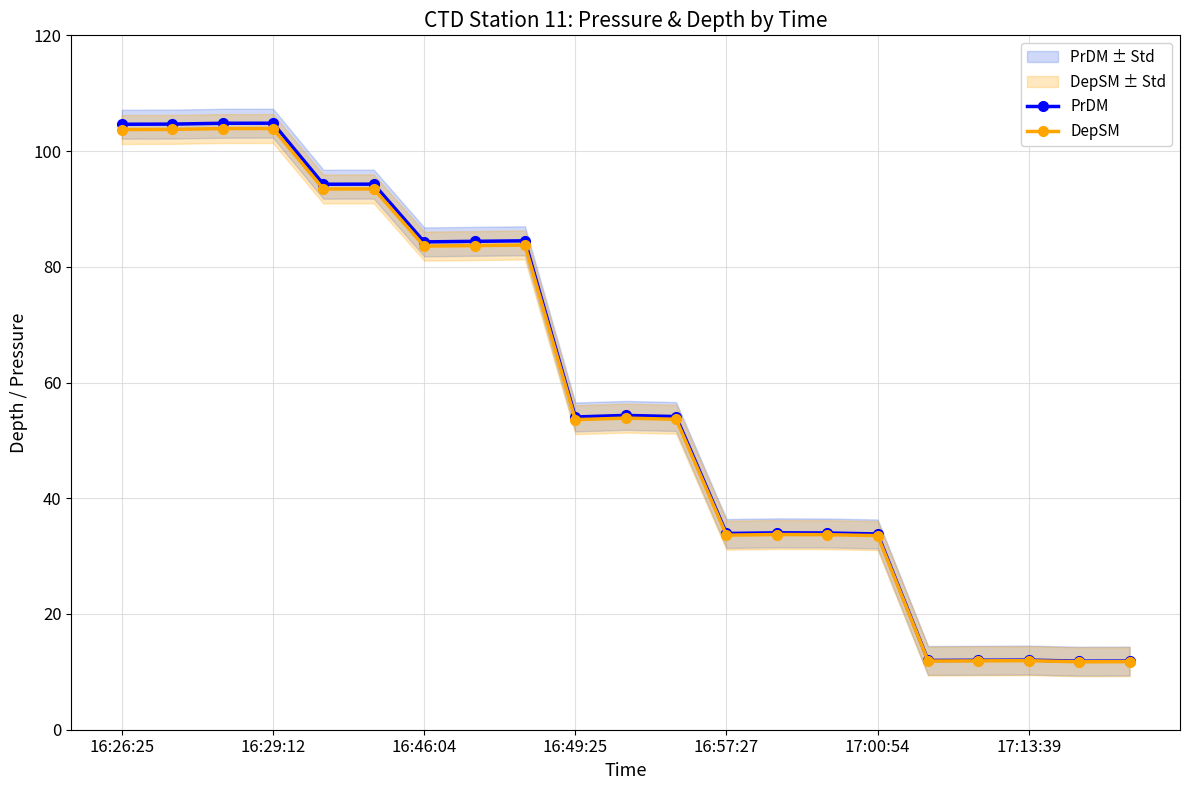

How many interior local valleys does the DepSM series have?

6